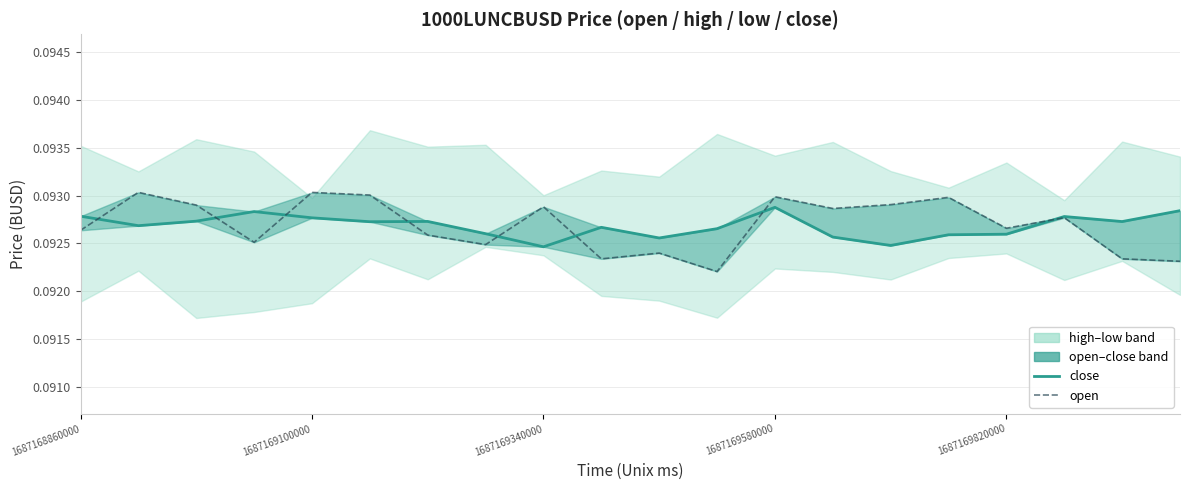

How many interior local peaks does the open series have?

7